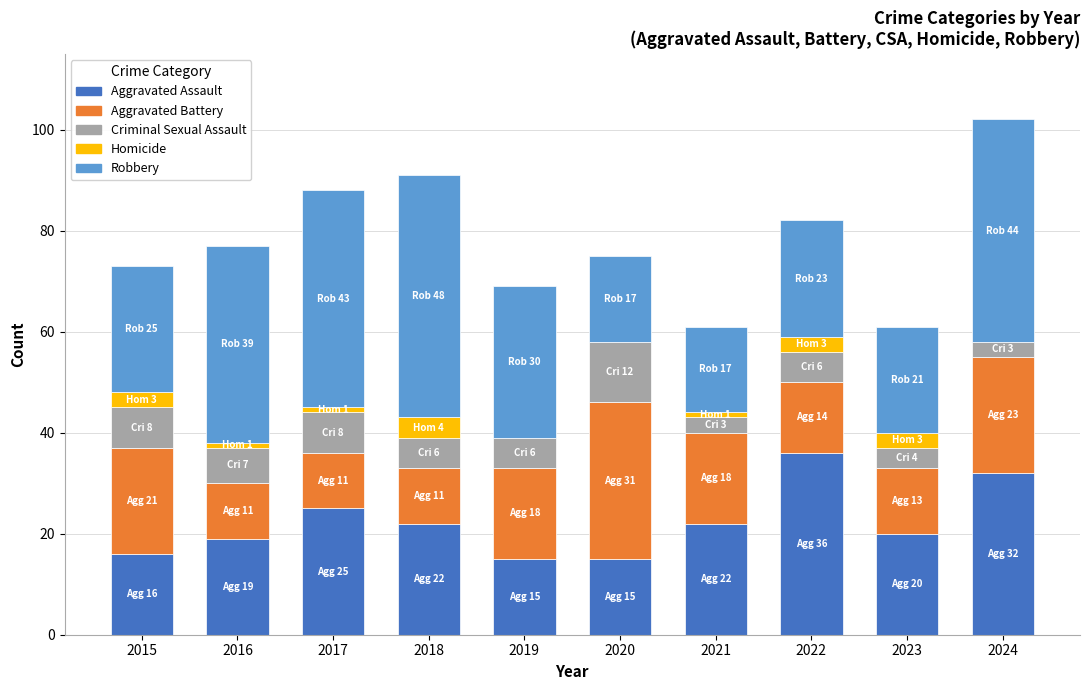

The Aggravated Assault series shows 64 at 2022. True or false?

False